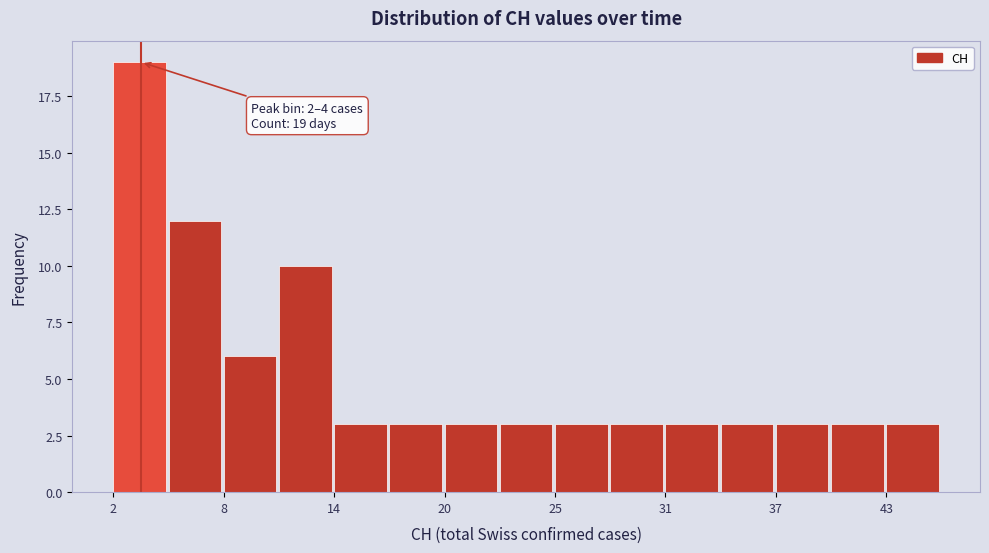

Around what value on the x-axis is the tallest bar? Give the approximate position of its centre, as read against the axis.

3